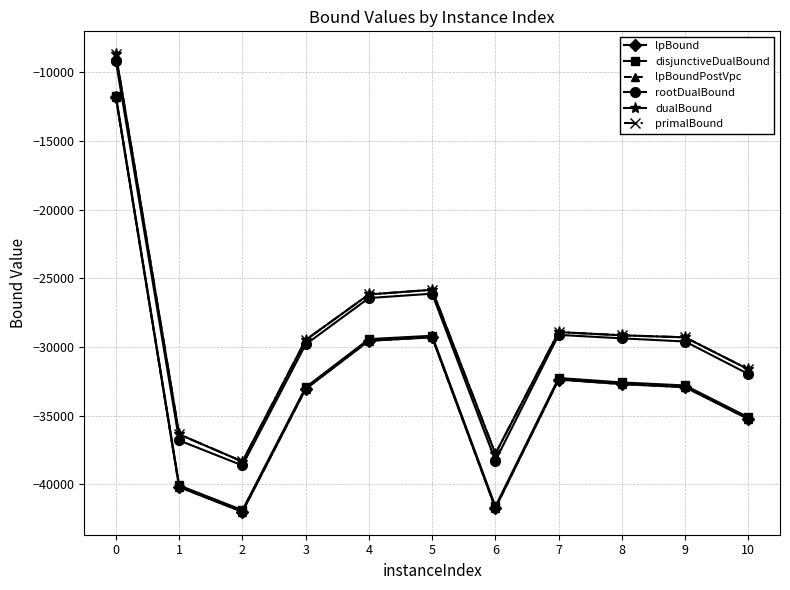

What is the value of the primalBound point at the 11th from the left?

-31626.9